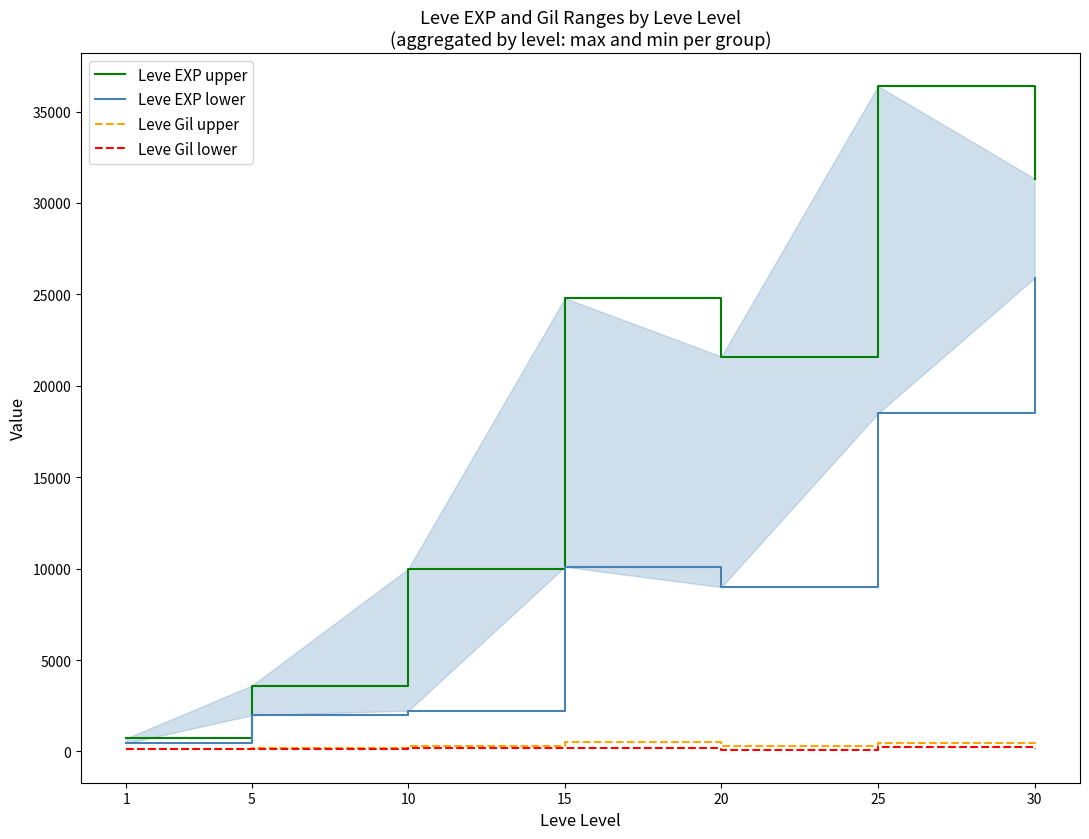

Which label corresponds to the largest value in the chart?

25